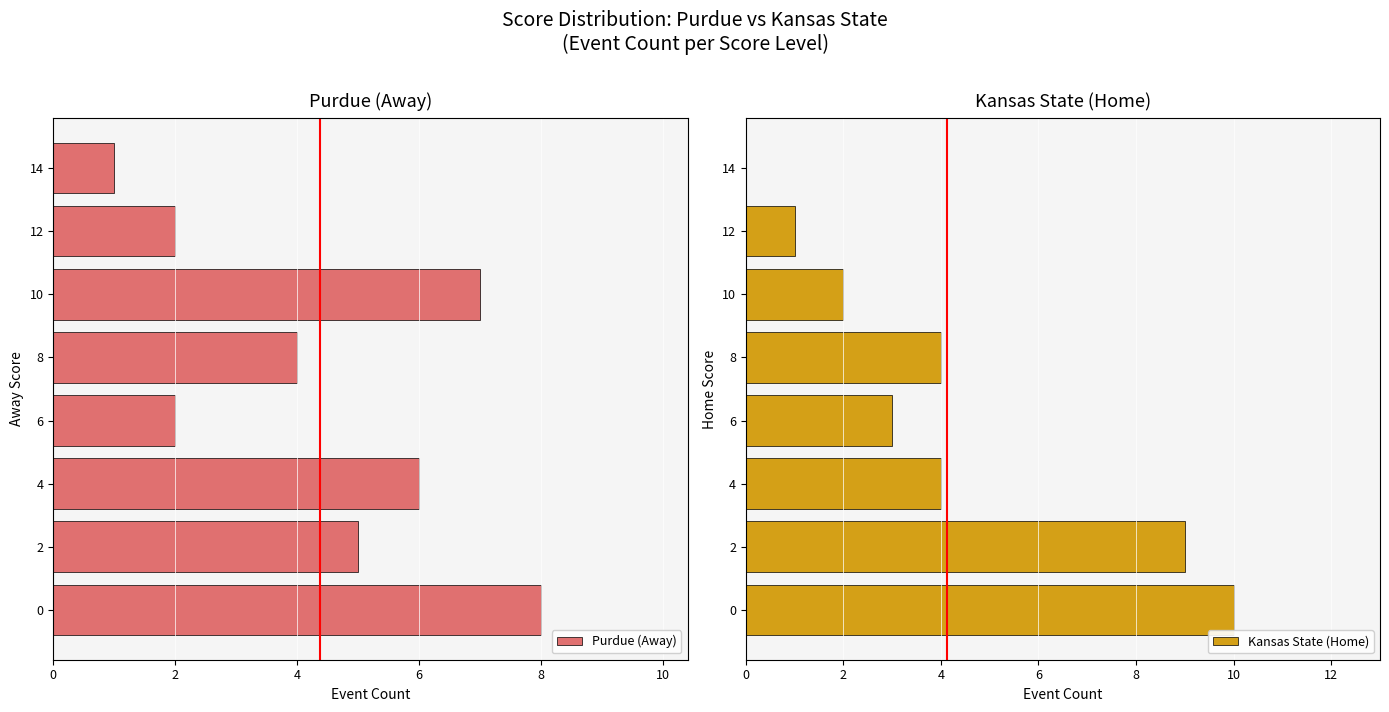

What is the highest value of the Kansas State (Home) series?

10